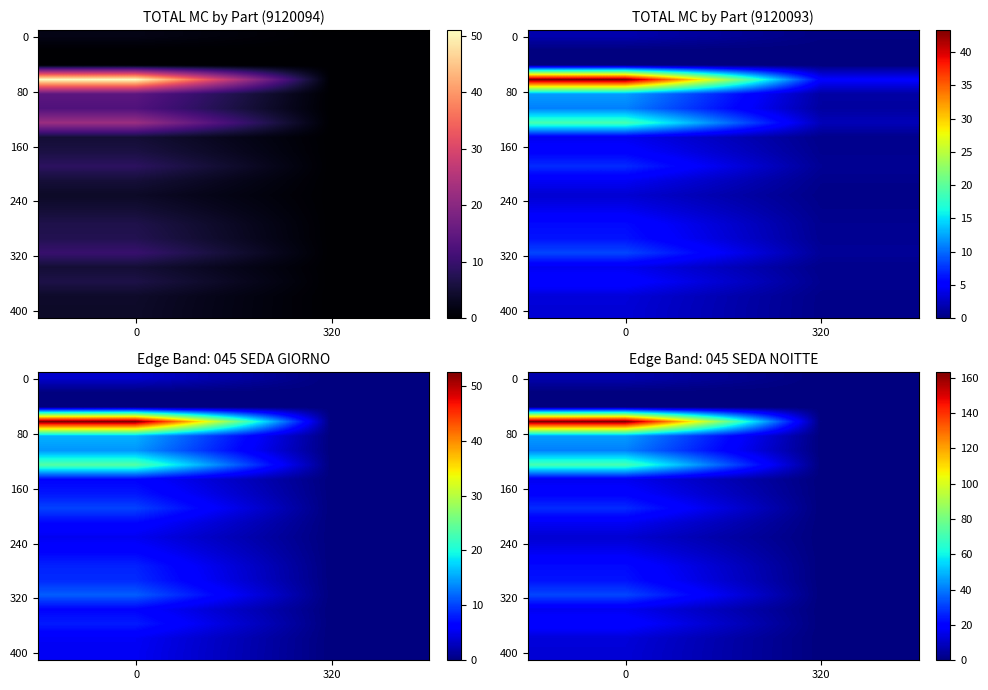

What is the spread (max minus min) of values at 0?

163.1